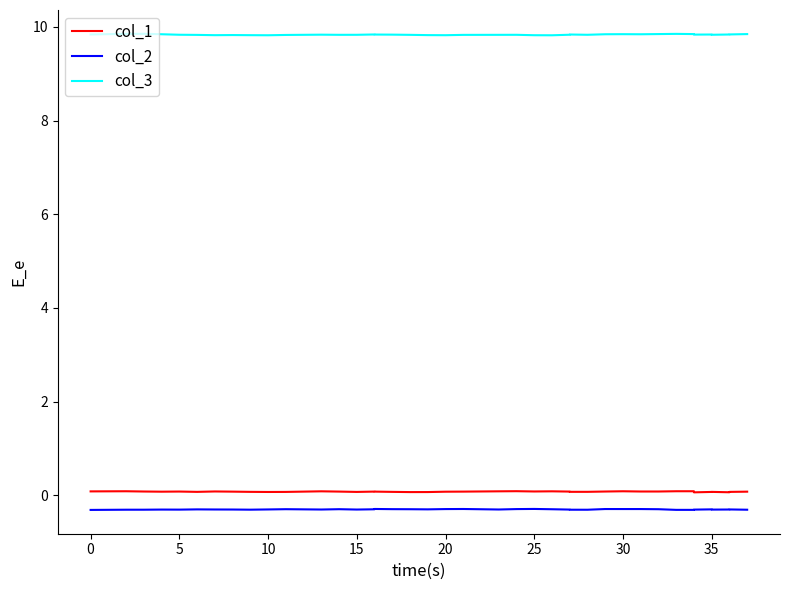

Where is col_2 nearest to the value 0?

25